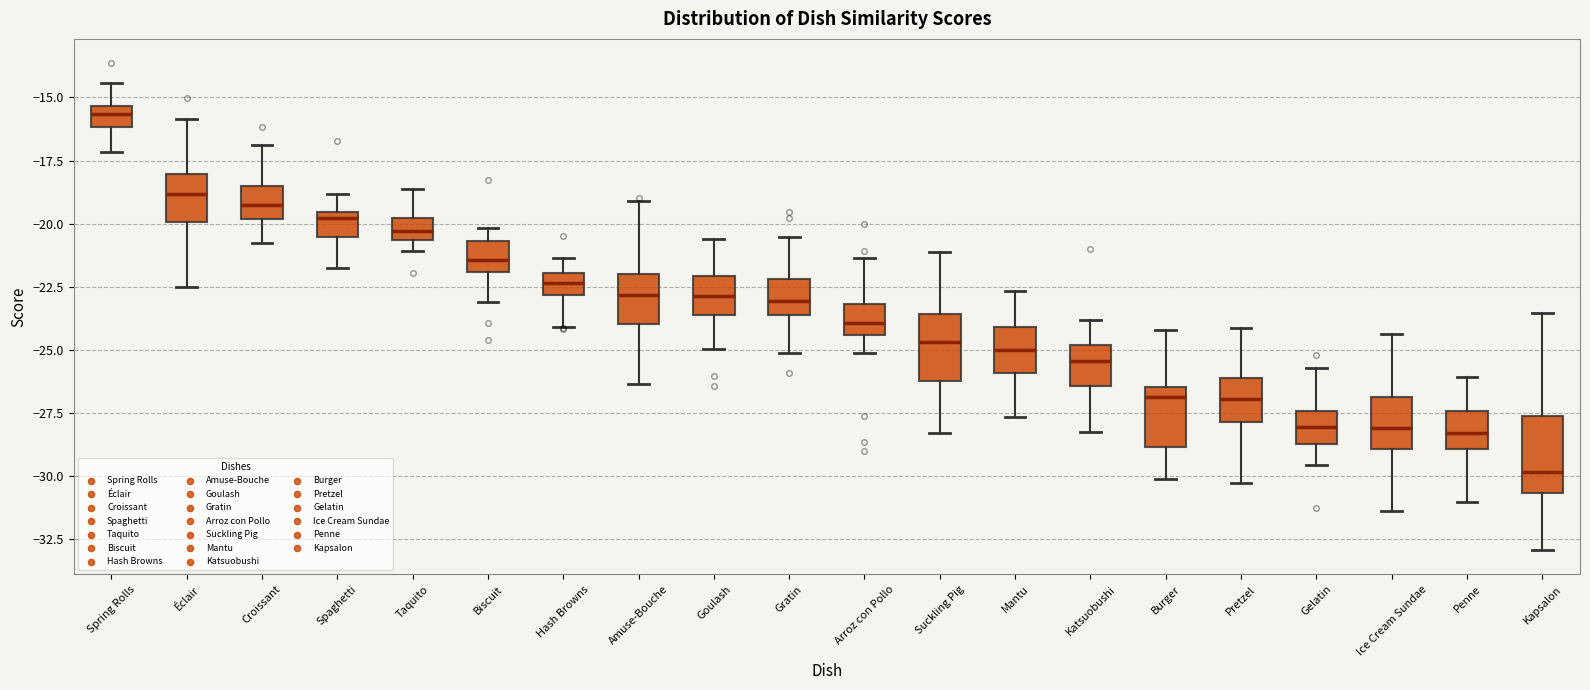

Reading left to right, transcribe this box plot: for each box, give where its median line is, the range the box spans, and where its two whiskers end, as read against the y-axis. The values are not printed on the chart, so give them approximately, as read against the axis.

Spring Rolls: median -15.5 (inside the box), box -16.0 to -15.5, whiskers -17.0 to -14.5
Éclair: median -19.0, box -20.0 to -18.0, whiskers -22.5 to -16.0
Croissant: median -19.5, box -20.0 to -18.5, whiskers -21.0 to -17.0
Spaghetti: median -20.0, box -20.5 to -19.5, whiskers -22.0 to -19.0
Taquito: median -20.5 (inside the box), box -20.5 to -20.0, whiskers -21.0 to -18.5
Biscuit: median -21.5, box -22.0 to -20.5, whiskers -23.0 to -20.0
Hash Browns: median -22.5, box -23.0 to -22.0, whiskers -24.0 to -21.5
Amuse-Bouche: median -23.0, box -24.0 to -22.0, whiskers -26.5 to -19.0
Goulash: median -23.0, box -23.5 to -22.0, whiskers -25.0 to -20.5
Gratin: median -23.0, box -23.5 to -22.0, whiskers -25.0 to -20.5
Arroz con Pollo: median -24.0, box -24.5 to -23.0, whiskers -25.0 to -21.5
Suckling Pig: median -24.5, box -26.5 to -23.5, whiskers -28.5 to -21.0
Mantu: median -25.0, box -26.0 to -24.0, whiskers -27.5 to -22.5
Katsuobushi: median -25.5, box -26.5 to -25.0, whiskers -28.5 to -24.0
Burger: median -27.0, box -29.0 to -26.5, whiskers -30.0 to -24.0
Pretzel: median -27.0, box -28.0 to -26.0, whiskers -30.5 to -24.0
Gelatin: median -28.0, box -29.0 to -27.5, whiskers -29.5 to -25.5
Ice Cream Sundae: median -28.0, box -29.0 to -27.0, whiskers -31.5 to -24.5
Penne: median -28.5, box -29.0 to -27.5, whiskers -31.0 to -26.0
Kapsalon: median -30.0, box -30.5 to -27.5, whiskers -33.0 to -23.5